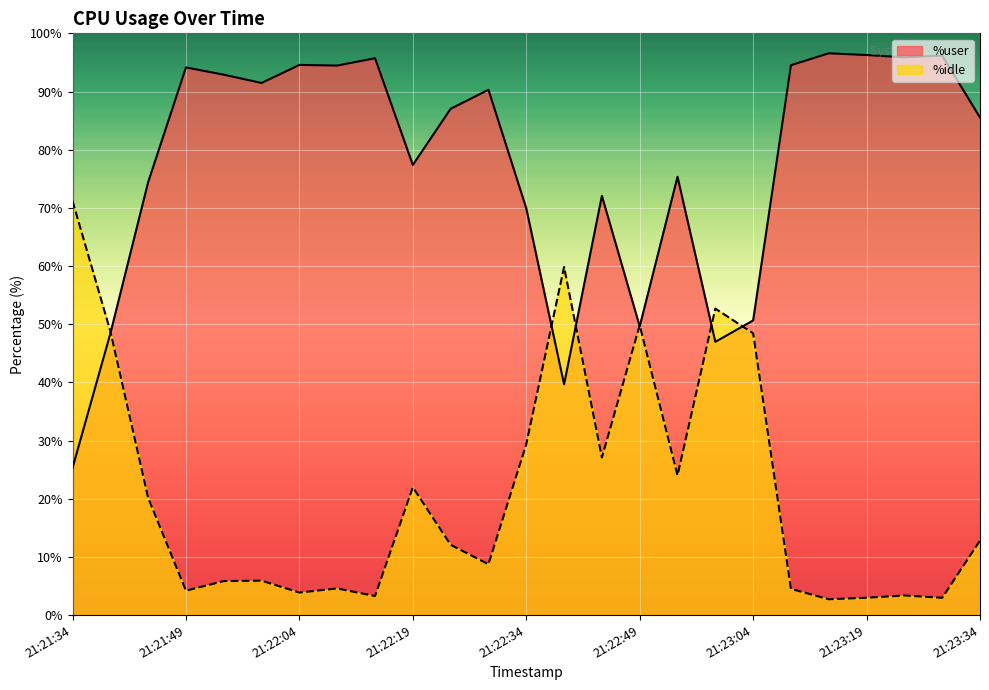

At 21:21:59, list the series in order from smallest to largest.

%idle, %user